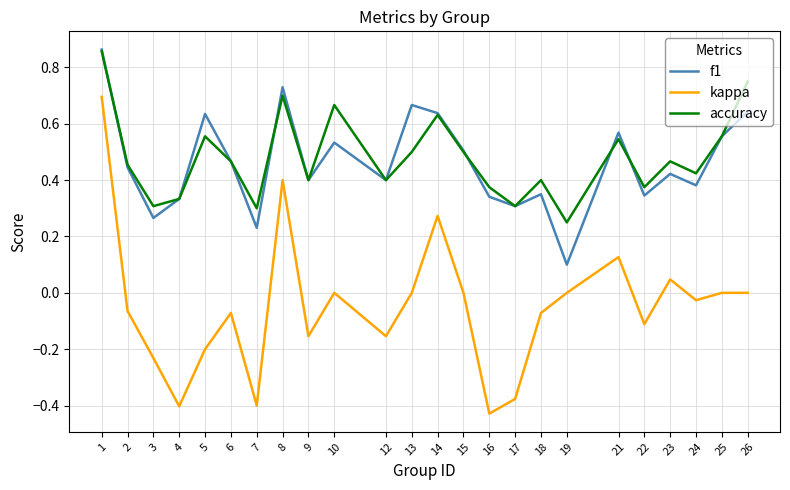

True or false: f1 and kappa cross at least once.

False